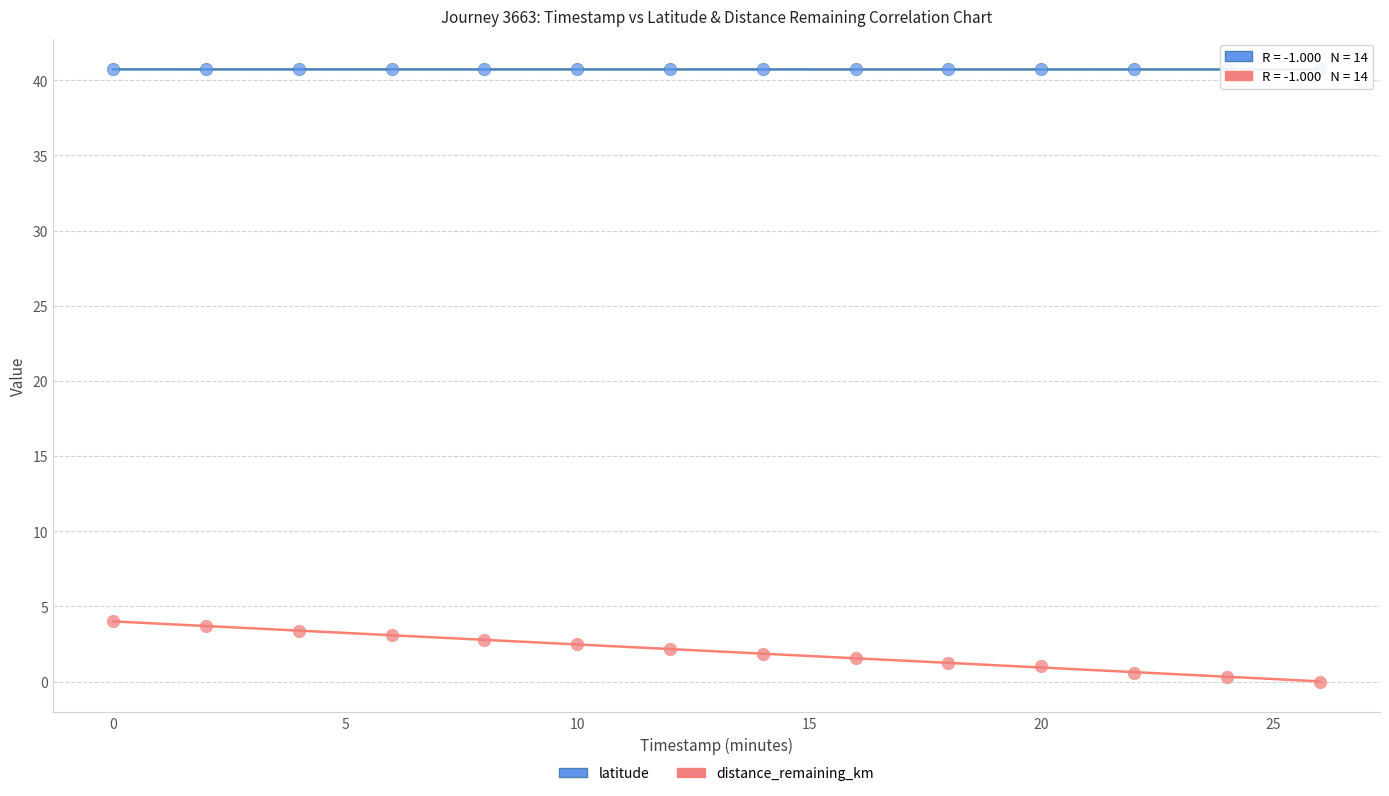

Which series has the widest spread of Y values?

distance_remaining_km